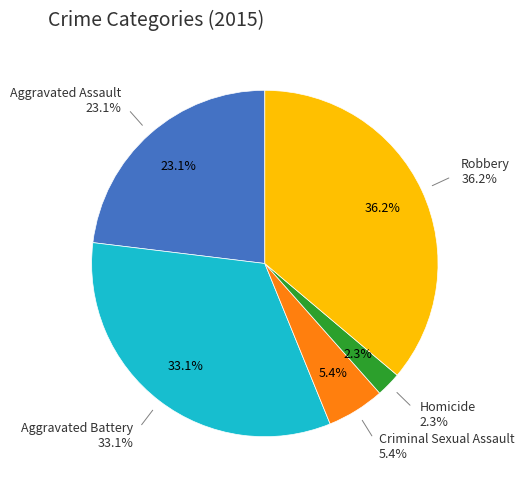

Which category has the smallest portion of the pie?

Homicide